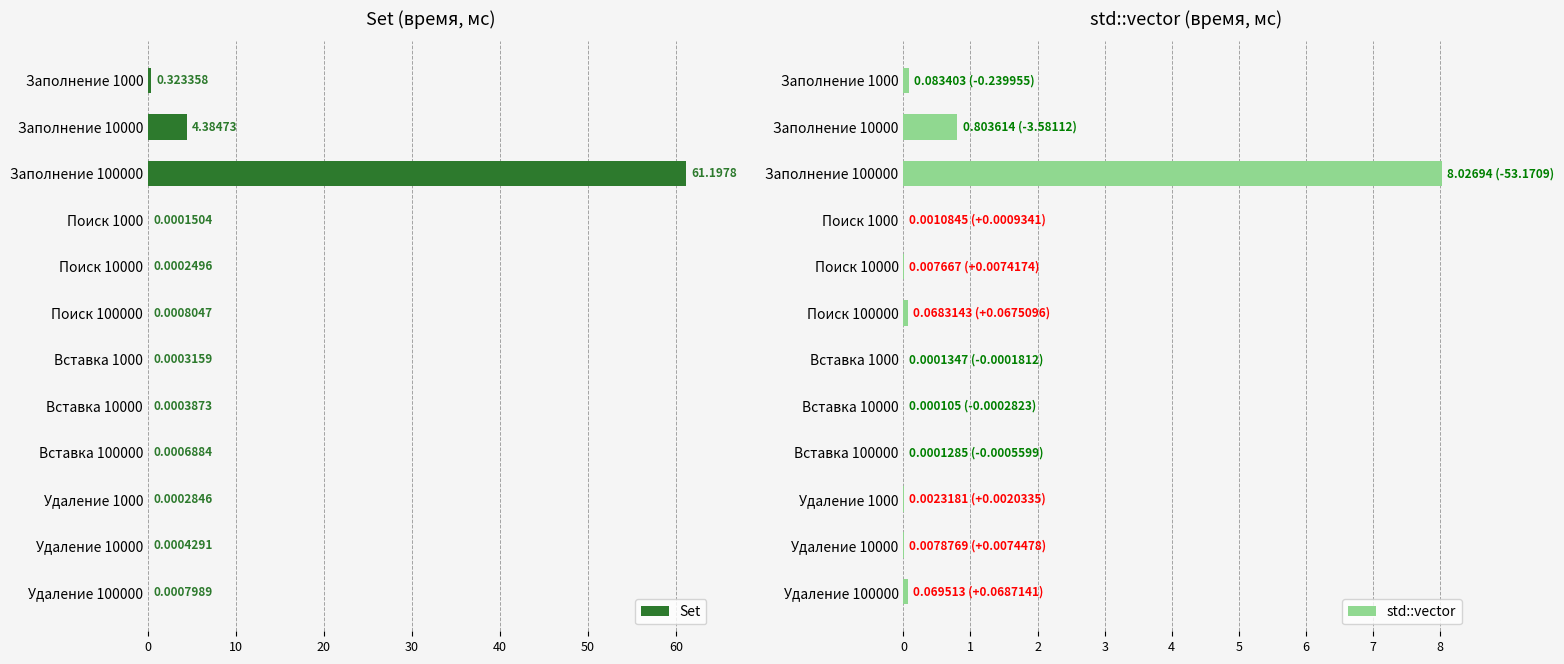

What is the approximate value of std::vector at Заполнение 10000?

0.8